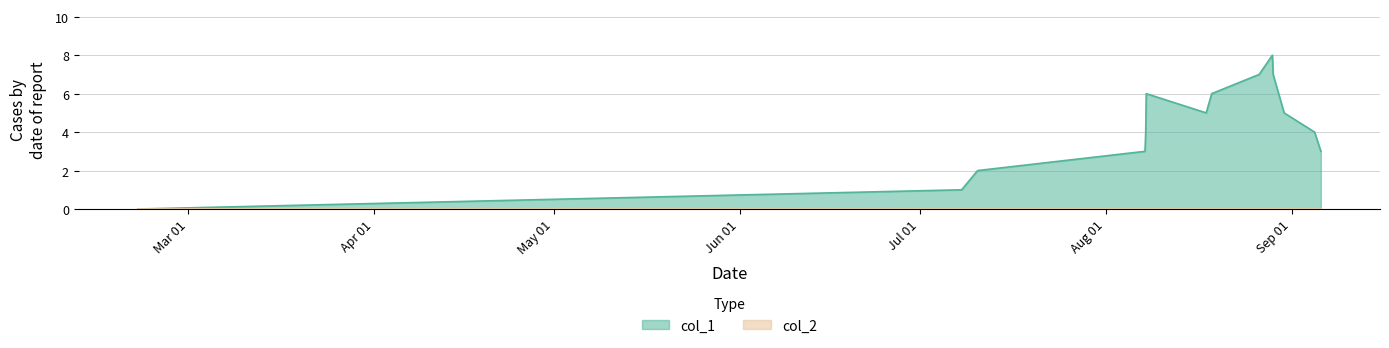

Which series has the widest spread of values?

col_1